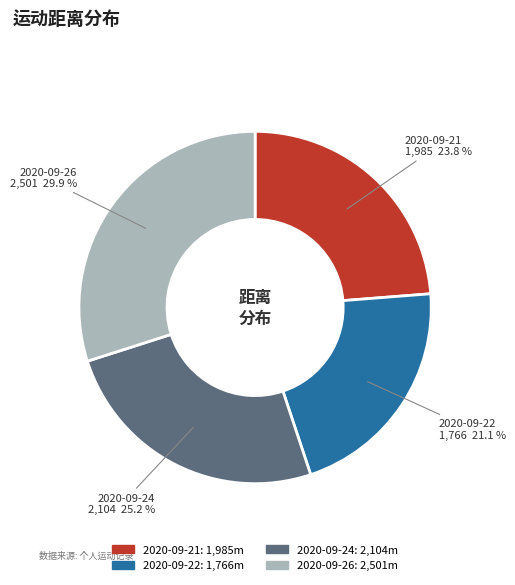

Between 2020-09-24 and 2020-09-22, which is larger?

2020-09-24